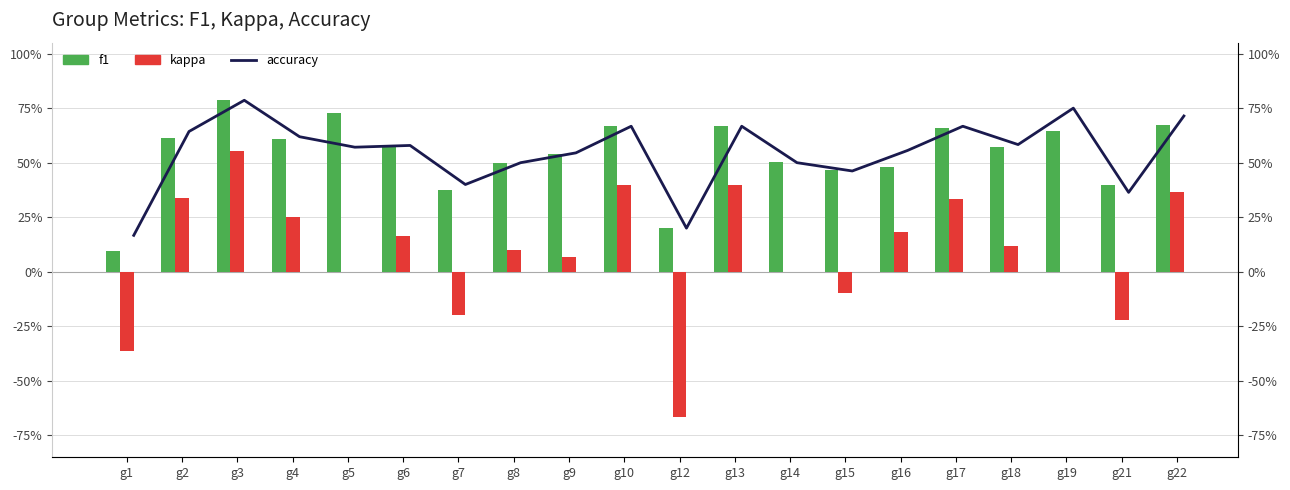

Is it true that accuracy equals 0.7 at g7?

False